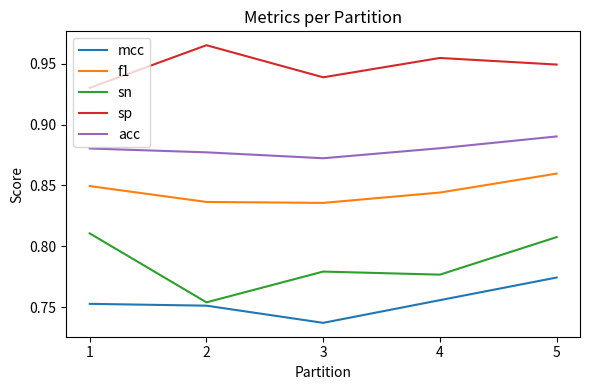

Which series has the widest spread of values?

sn